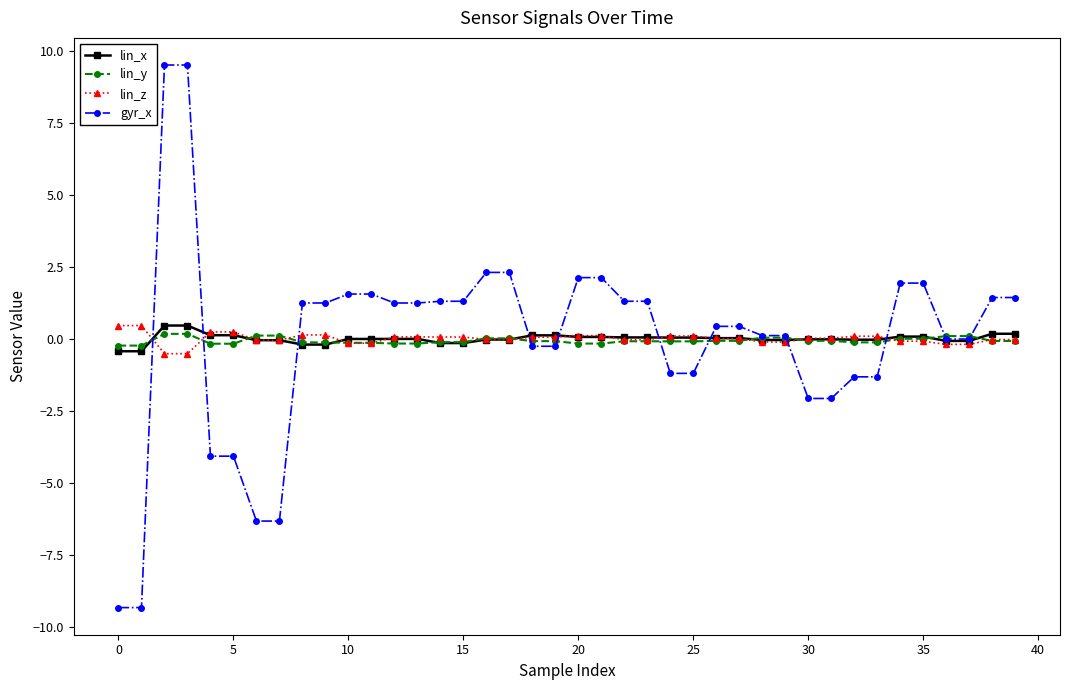

Which series has the largest range (max minus min)?

gyr_x